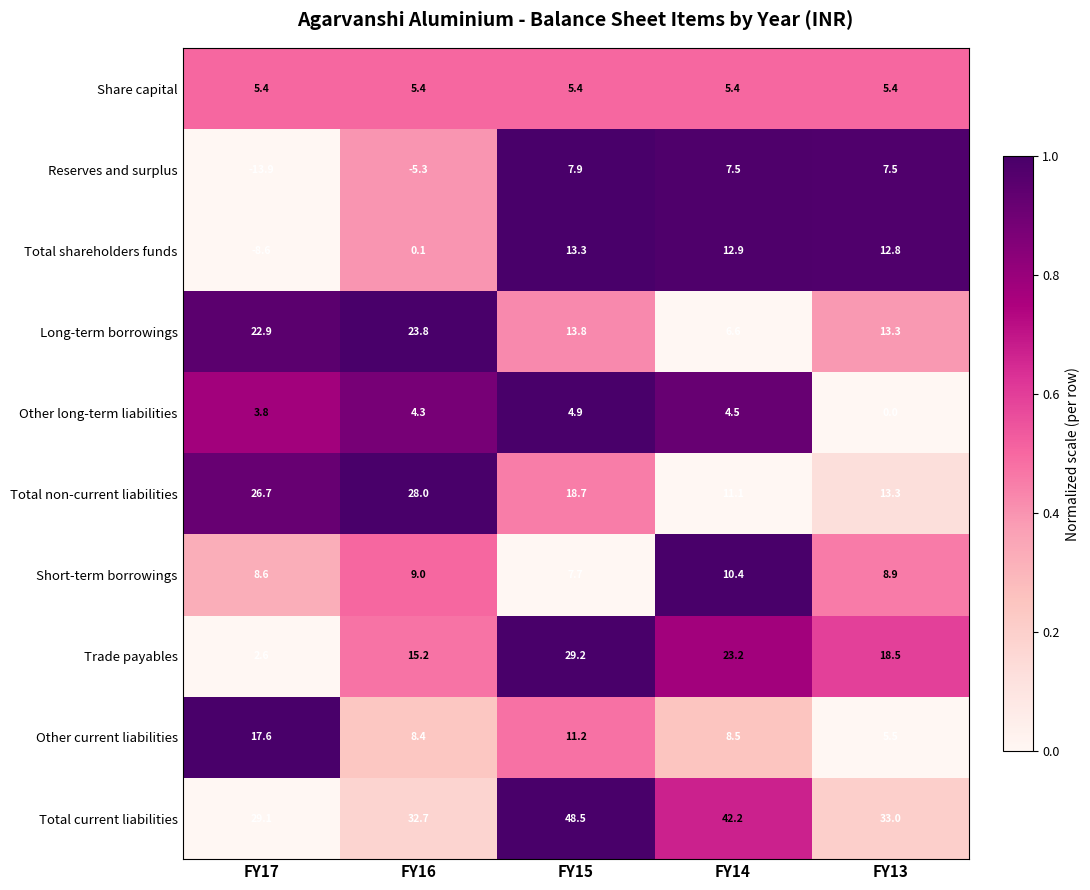

At FY16, list the series in order from smallest to largest.

Reserves and surplus, Total shareholders funds, Other long-term liabilities, Share capital, Other current liabilities, Short-term borrowings, Trade payables, Long-term borrowings, Total non-current liabilities, Total current liabilities